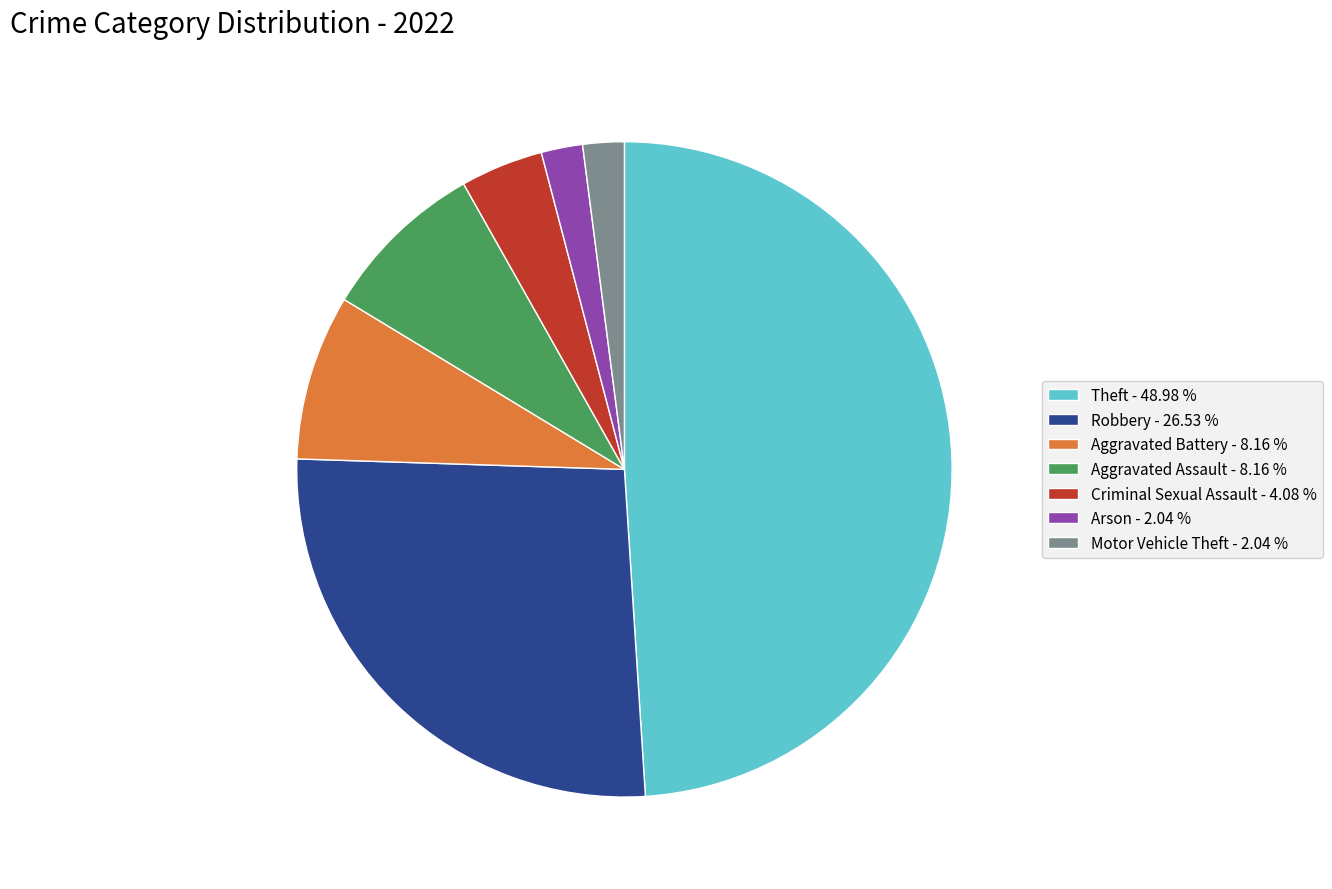

Is the sum of Motor Vehicle Theft - 2.04 % and Arson - 2.04 % greater than half?

No